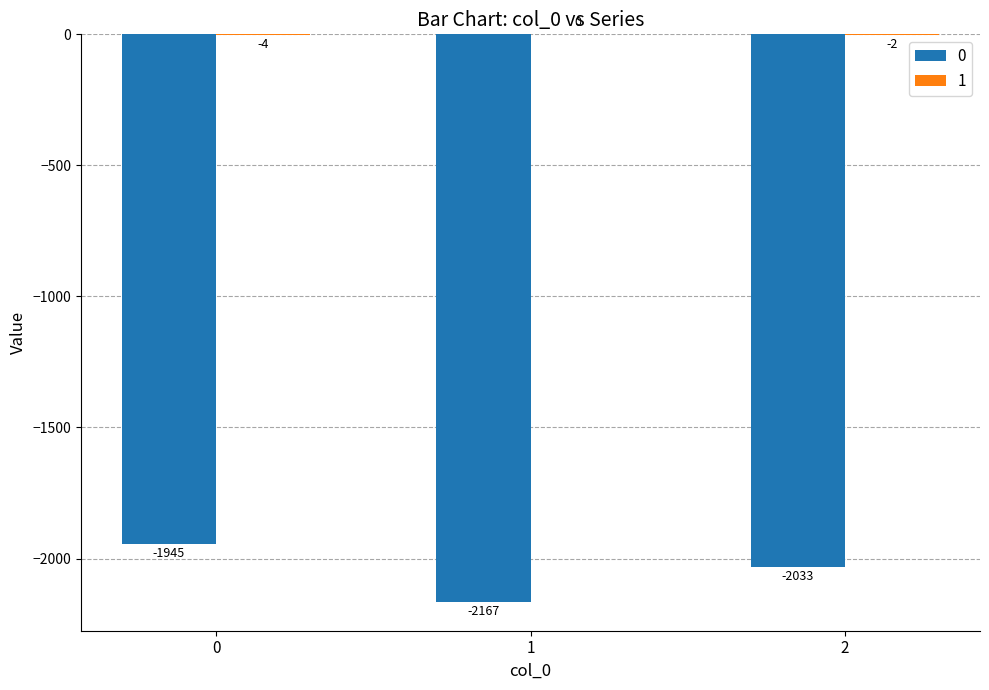

Read the 0 value at 2, to the nearest 50.

-2050